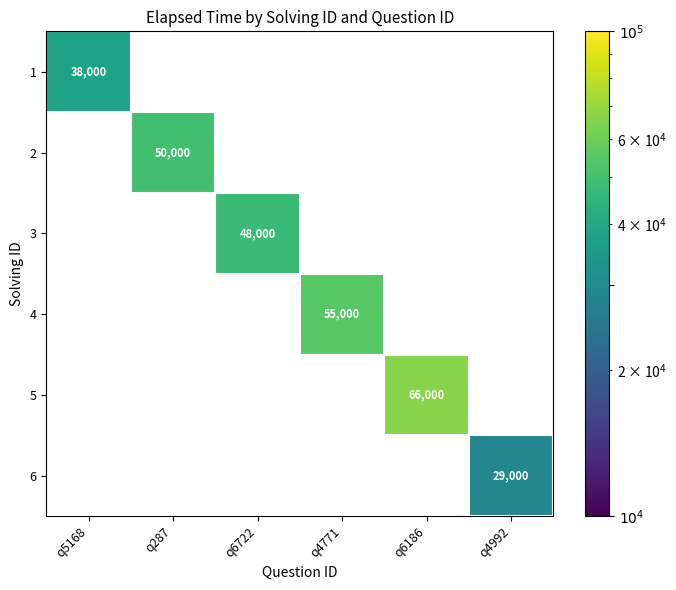

The value of 6 at q4992 is 49813. True or false?

False